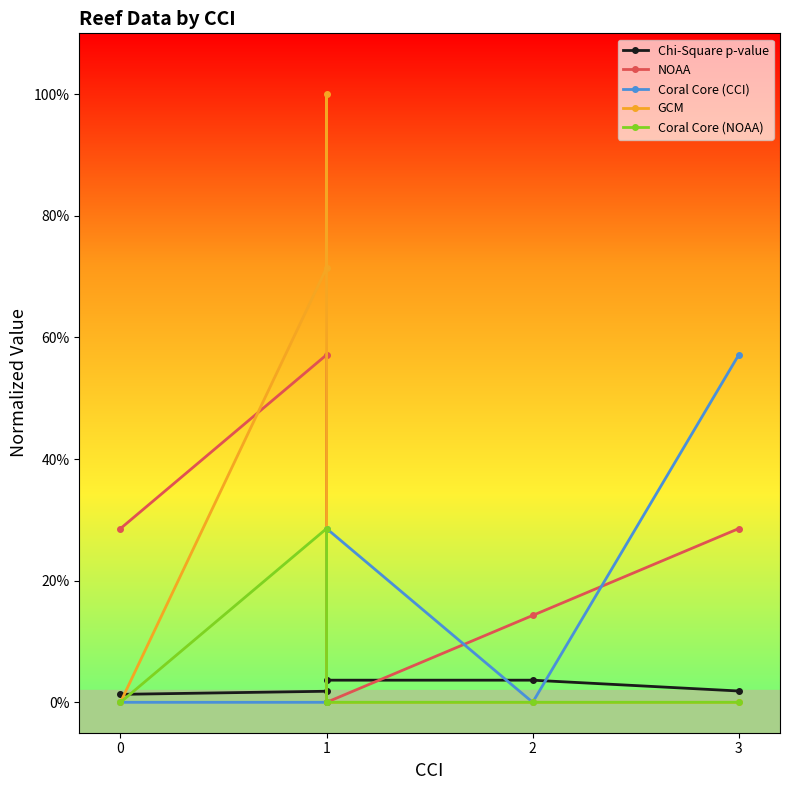

At which category is the sum across all series the highest?

1